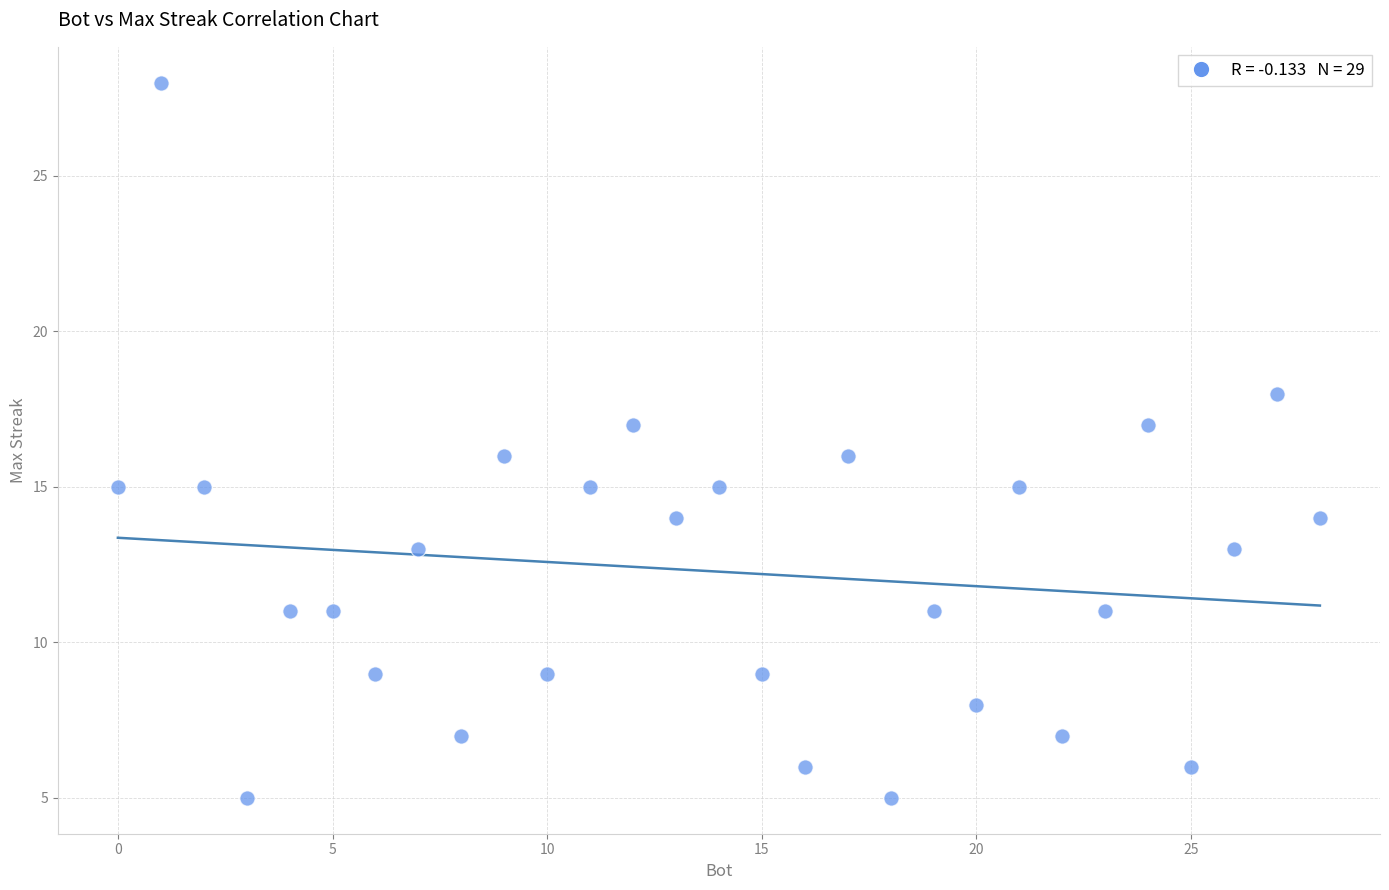

What is the range of Y values (max minus min)?

23